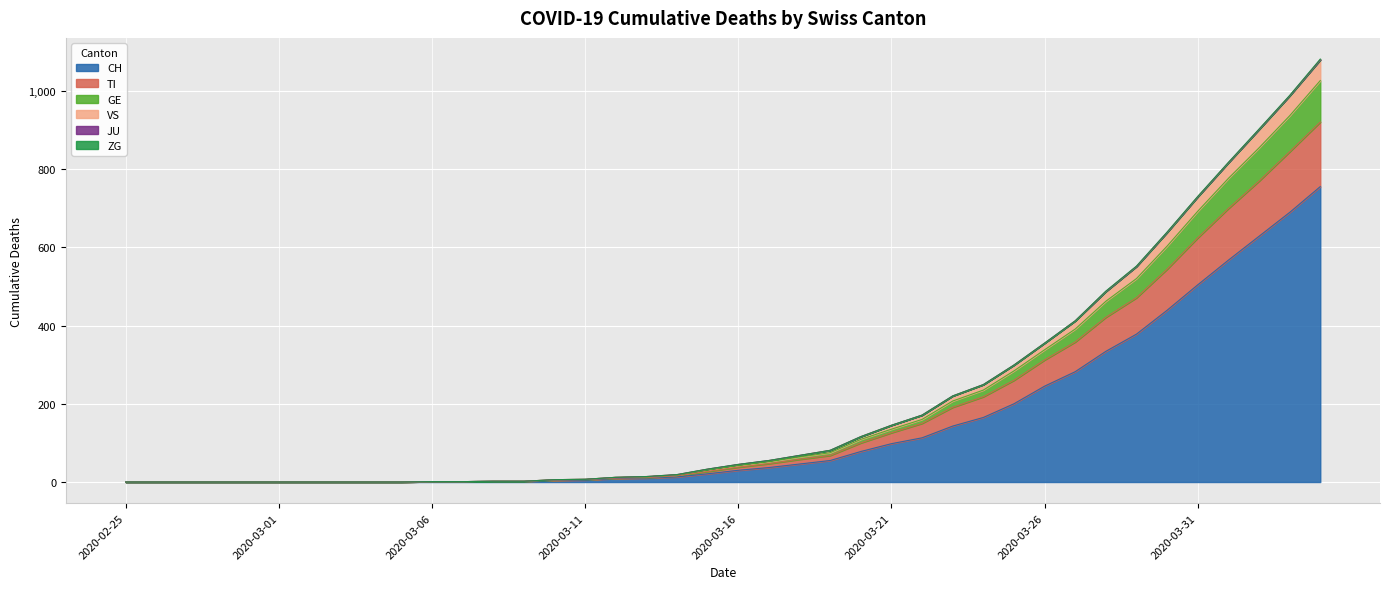

True or false: GE and CH intersect in this chart.

False